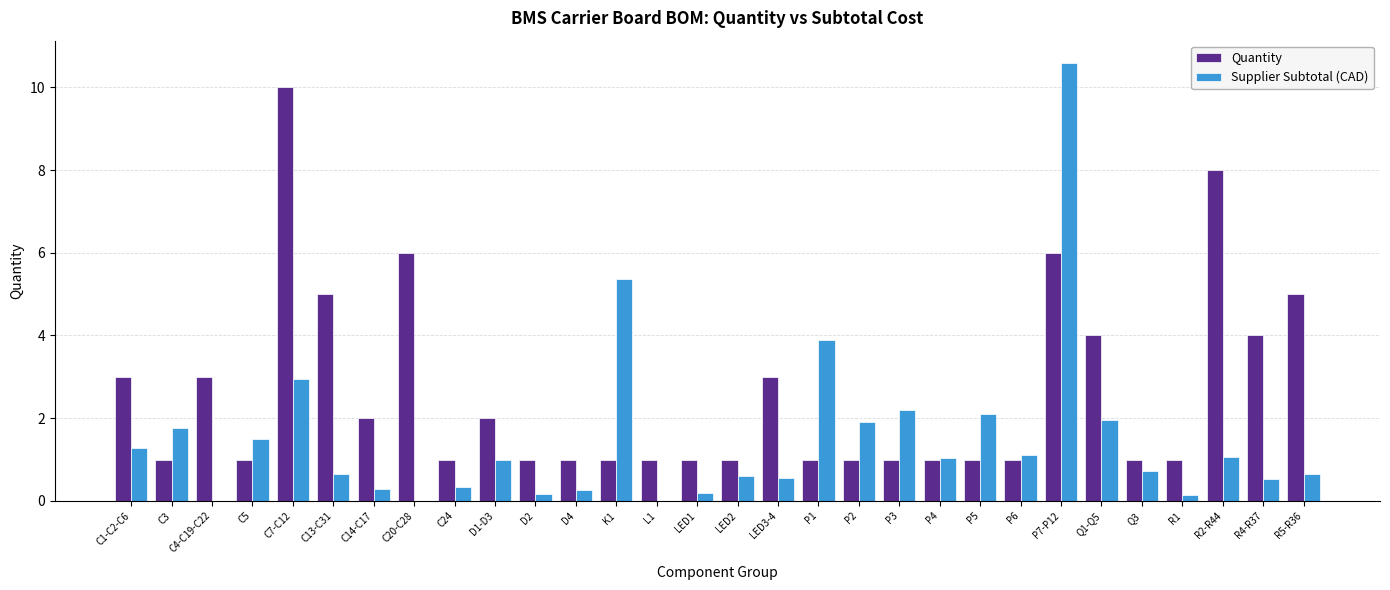

Which series has the largest total across all categories?

Quantity